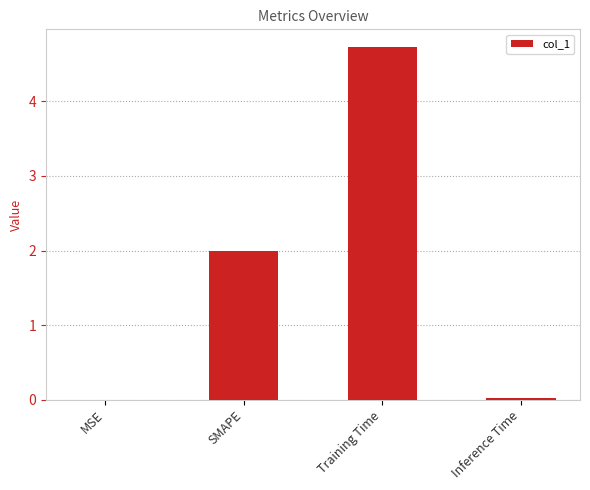

What is the maximum value shown in the chart?

4.7